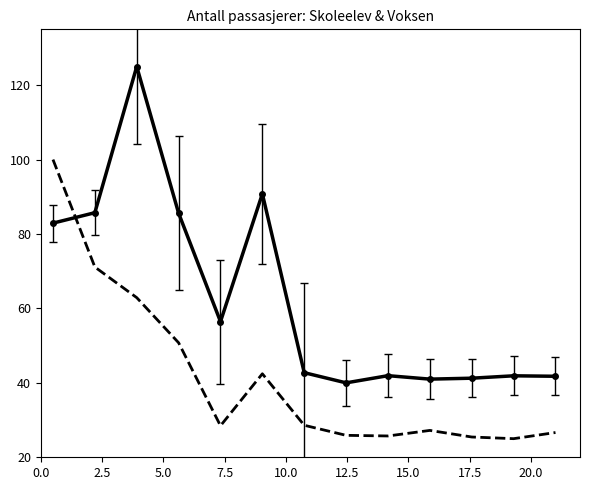

What is the greatest value displayed?

125.0